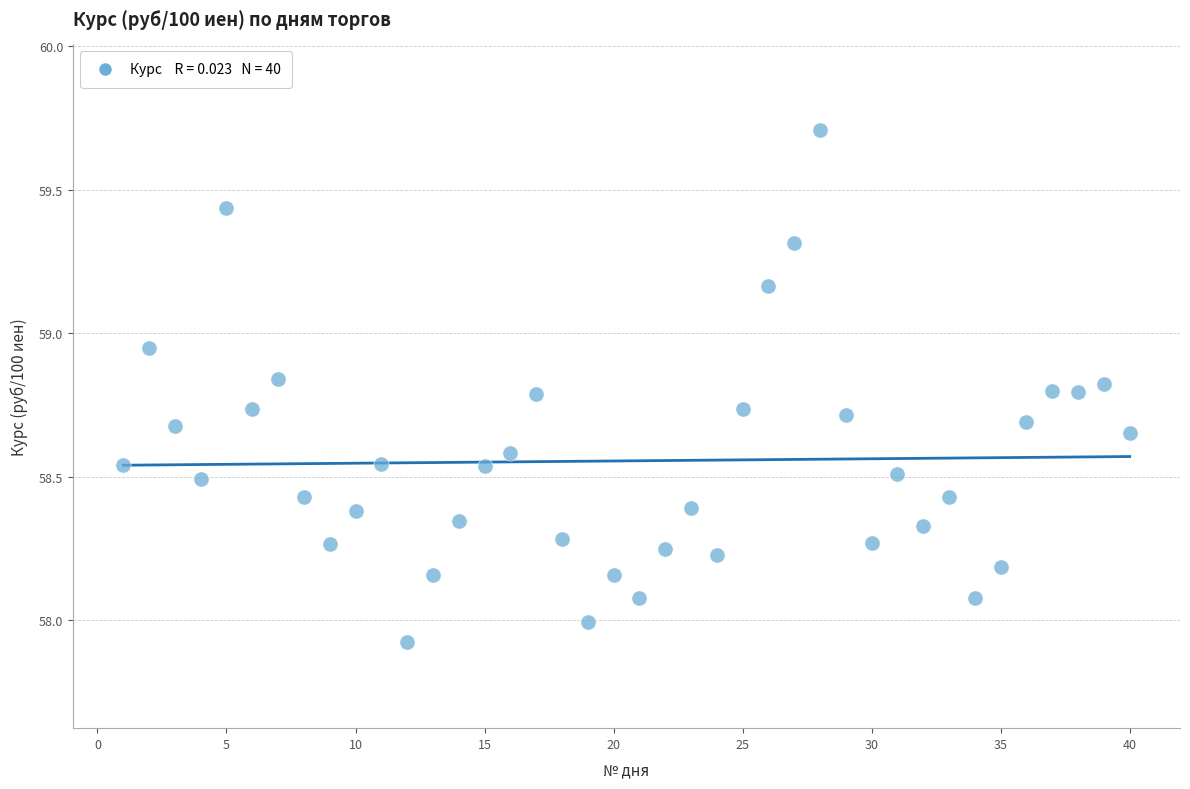

What is the range of X values (max minus min)?

39.0